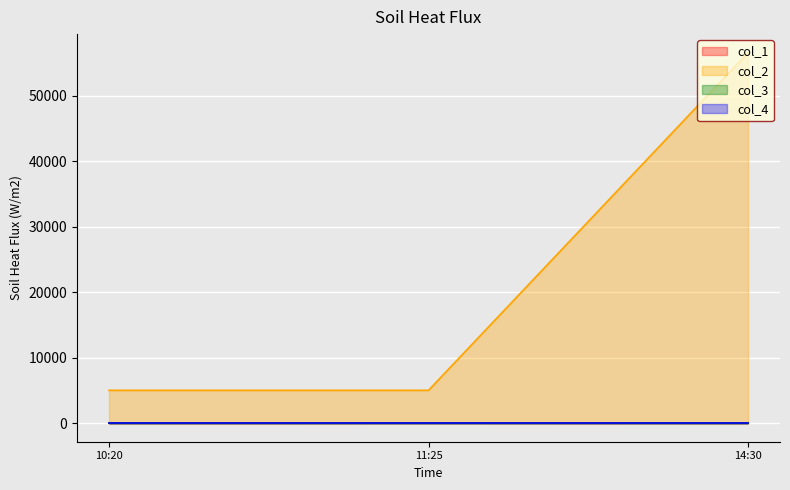

The value of col_2 at 14:30 is 12720. True or false?

False